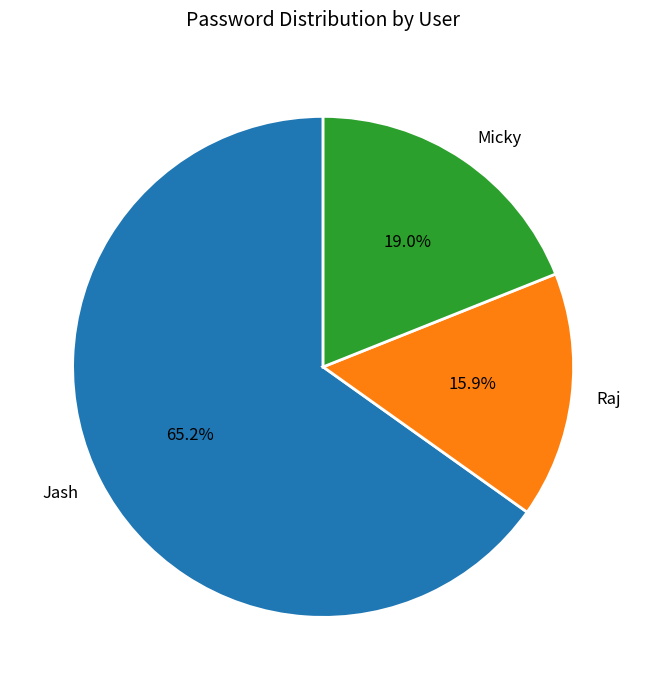

Rank the categories by value from lowest to highest.

Raj, Micky, Jash